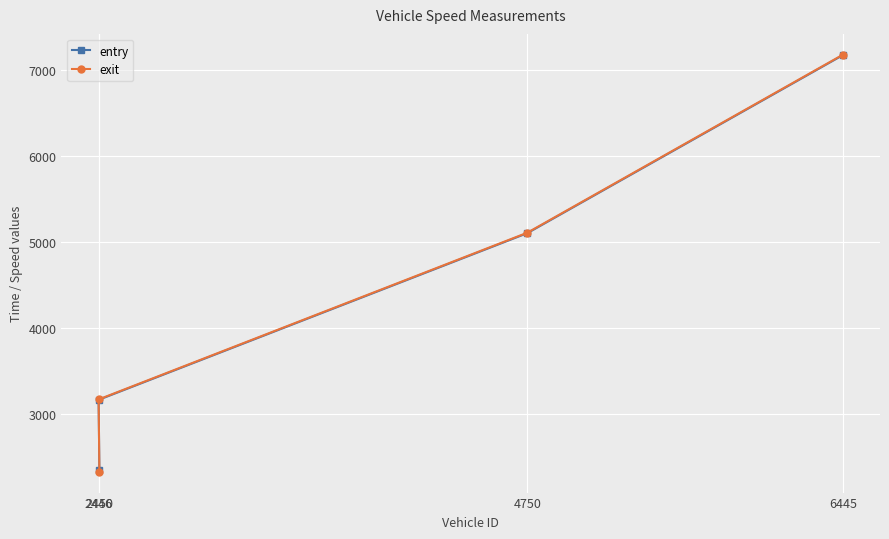

How many intersections are there between exit and entry?

1